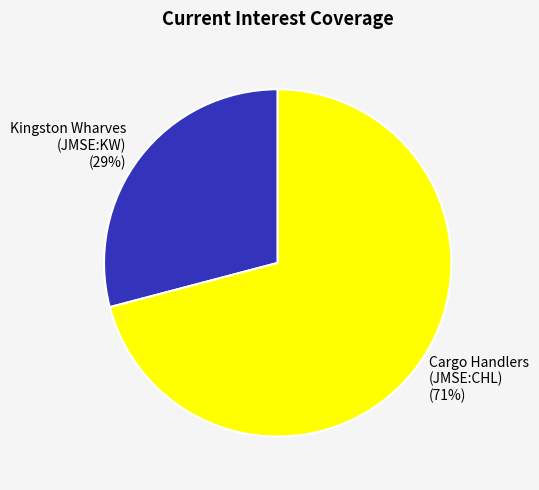

Is there any slice that represents more than half of the pie?

Yes